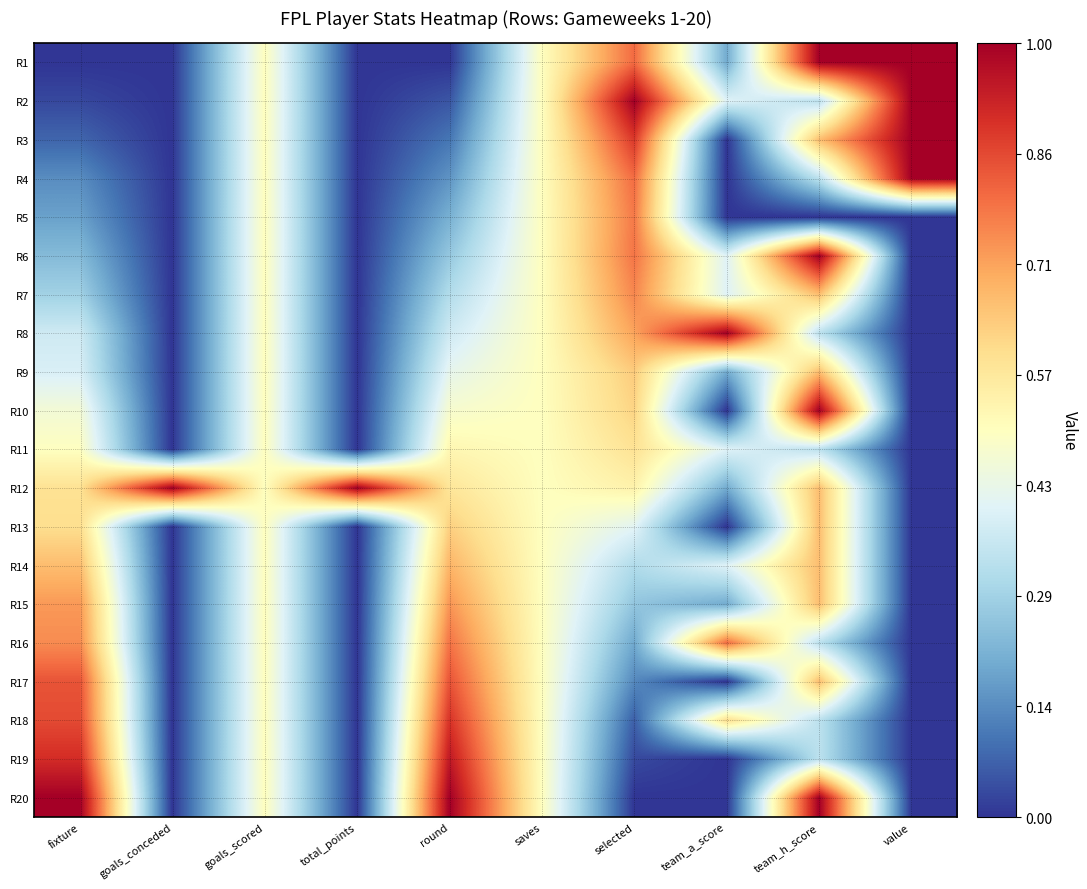

What is the greatest value displayed?

1.0